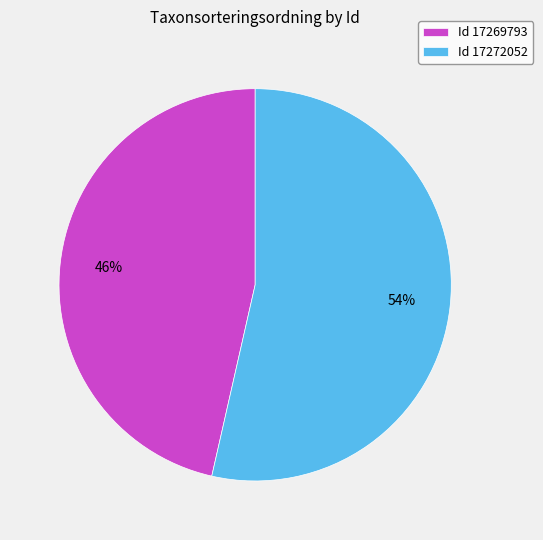

To the nearest percent, what is the average slice percentage?

50%